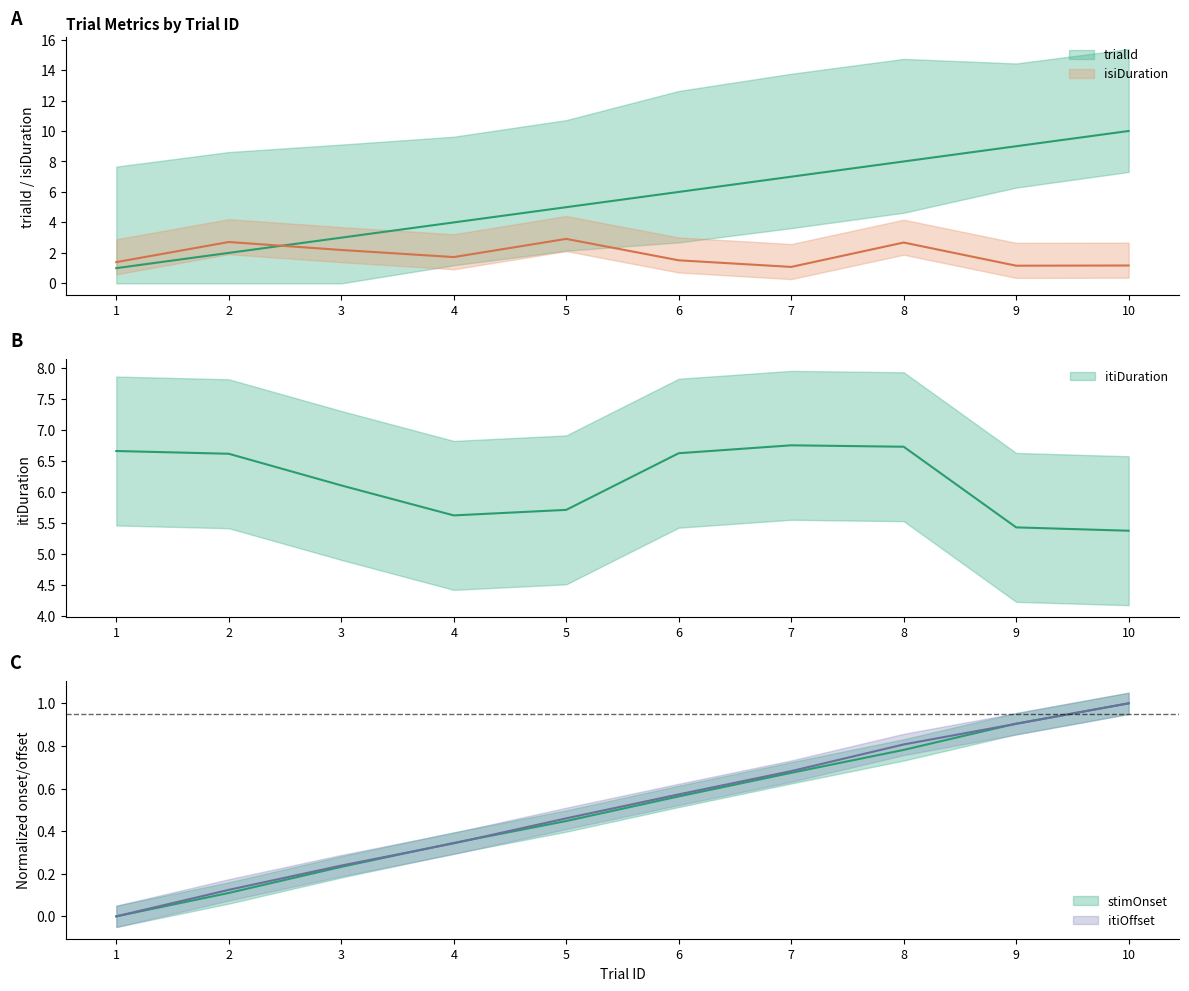

The value of itiOffset at 1 is 0.0. True or false?

True